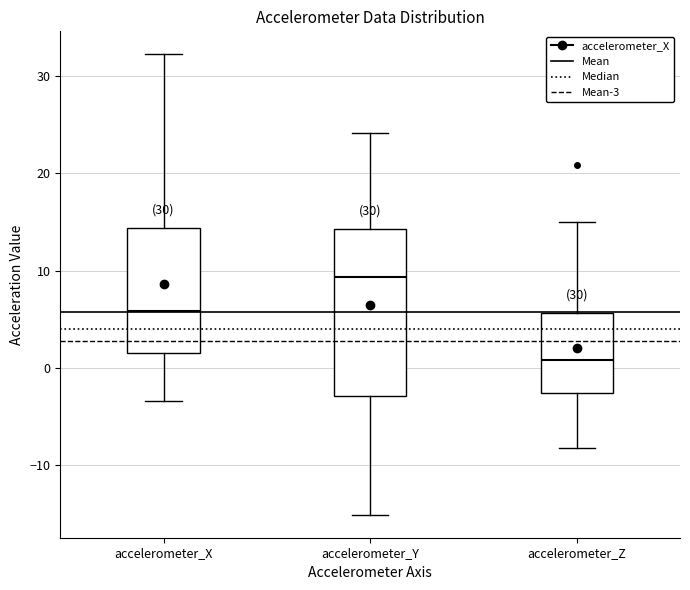

Which box's median line is the lowest?

accelerometer_Z